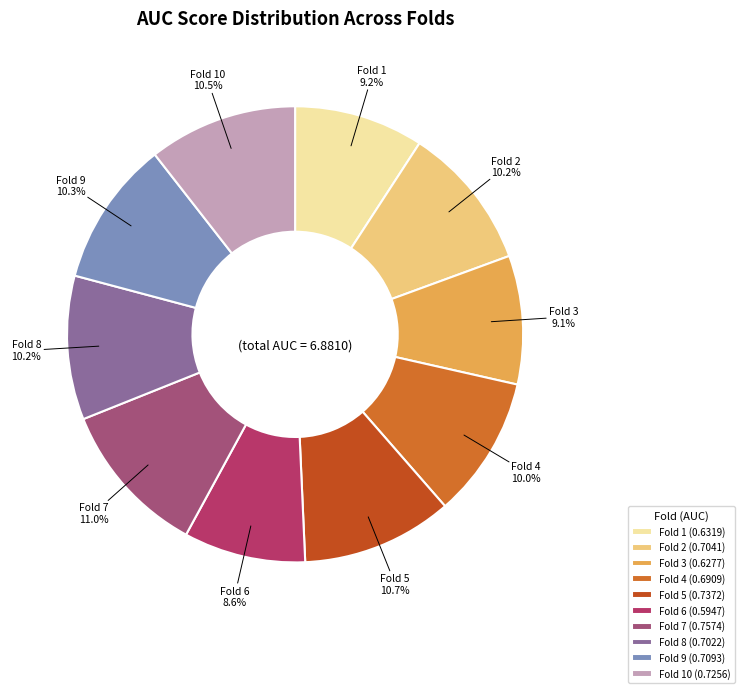

How many slices are in this pie chart?

10